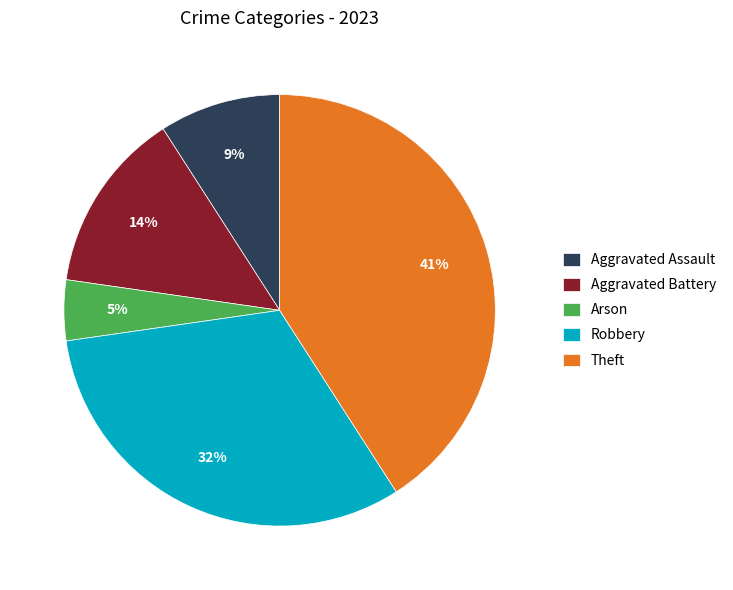

True or false: Aggravated Battery accounts for 6% of the total.

False